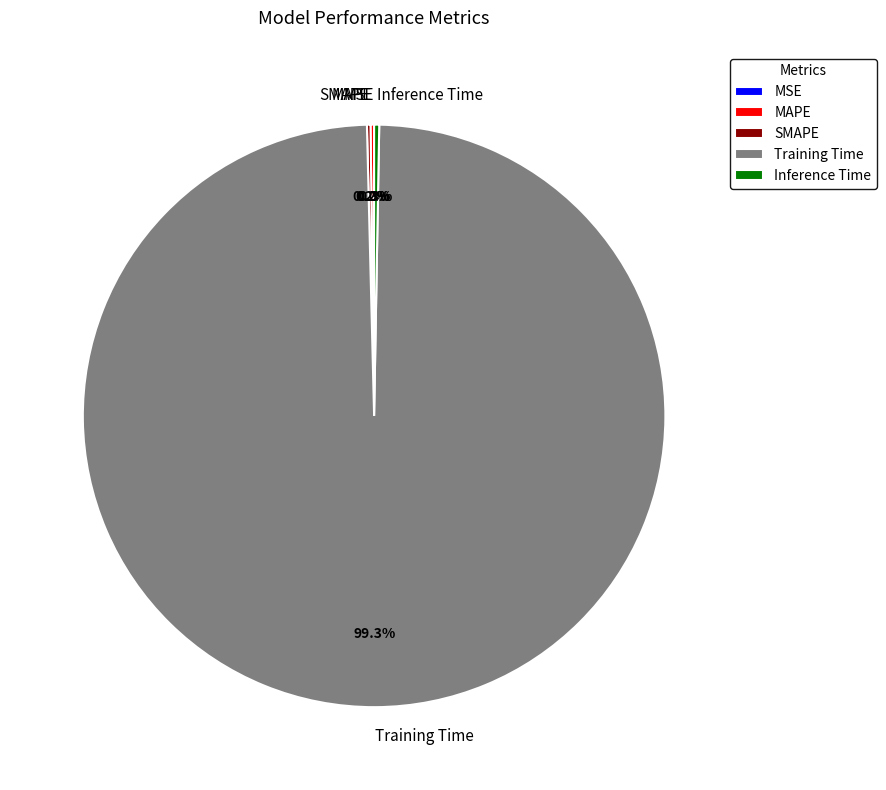

Does Training Time represent more than half of the total?

Yes